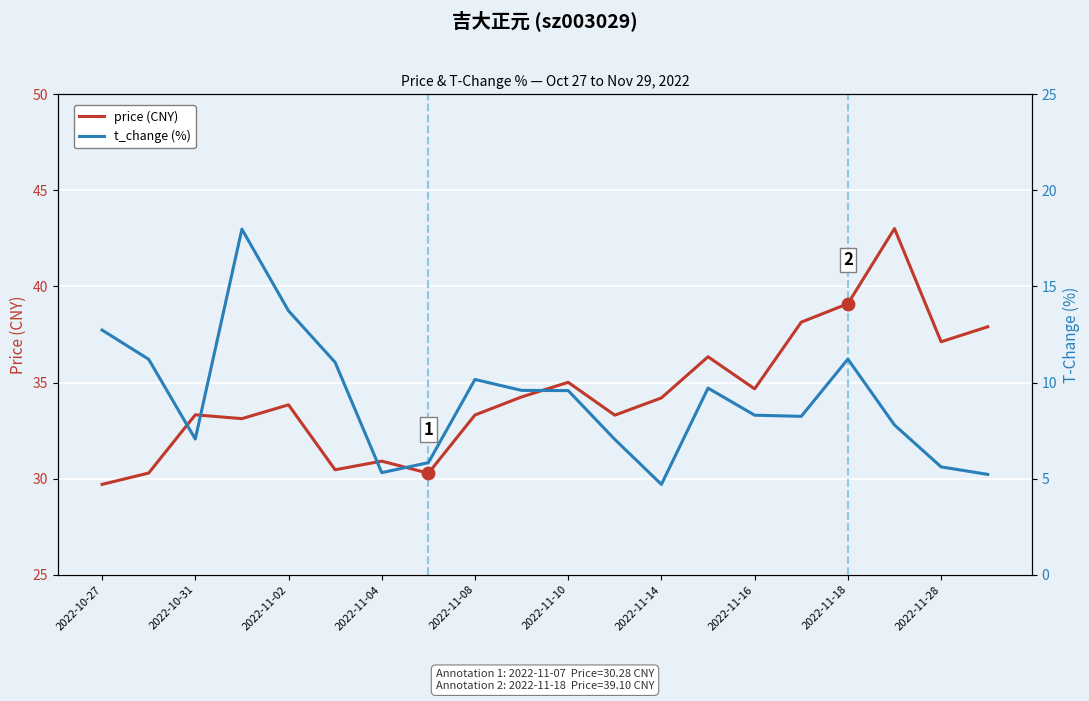

What is the lowest value of the price (CNY) series?

29.7